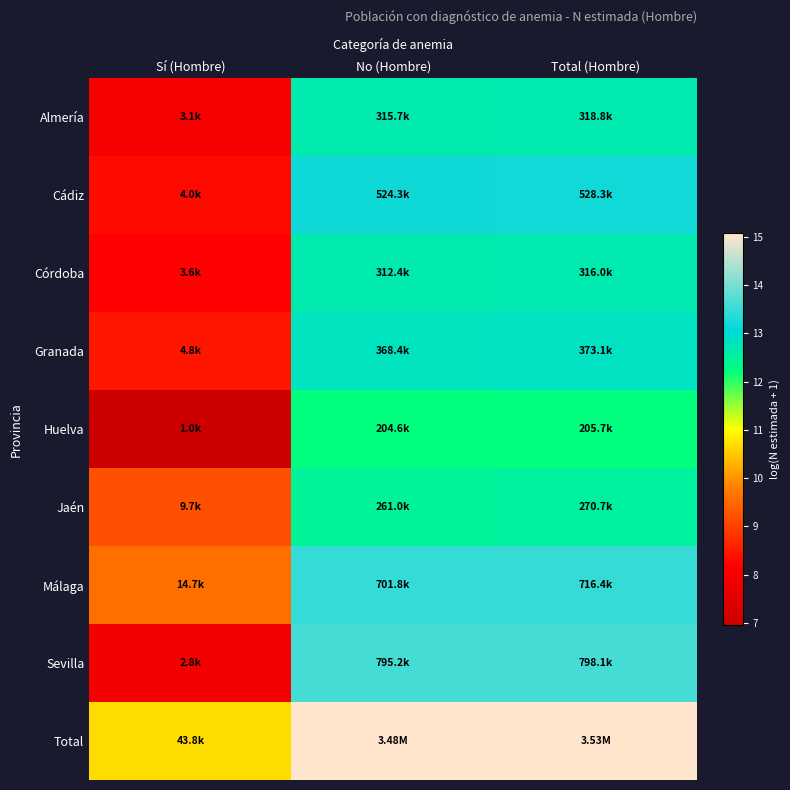

Reading left to right, list all the values displayed in this chart.

Almería: Sí (Hombre)=8.0	No (Hombre)=12.7	Total (Hombre)=12.7
Cádiz: Sí (Hombre)=8.3	No (Hombre)=13.2	Total (Hombre)=13.2
Córdoba: Sí (Hombre)=8.2	No (Hombre)=12.7	Total (Hombre)=12.7
Granada: Sí (Hombre)=8.5	No (Hombre)=12.8	Total (Hombre)=12.8
Huelva: Sí (Hombre)=6.9	No (Hombre)=12.2	Total (Hombre)=12.2
Jaén: Sí (Hombre)=9.2	No (Hombre)=12.5	Total (Hombre)=12.5
Málaga: Sí (Hombre)=9.6	No (Hombre)=13.5	Total (Hombre)=13.5
Sevilla: Sí (Hombre)=7.9	No (Hombre)=13.6	Total (Hombre)=13.6
Total: Sí (Hombre)=10.7	No (Hombre)=15.1	Total (Hombre)=15.1